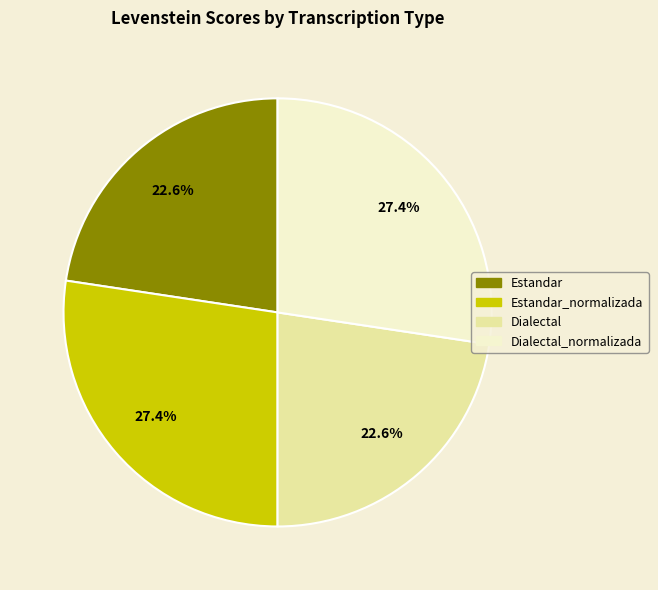

To the nearest percent, what is the average slice percentage?

25%